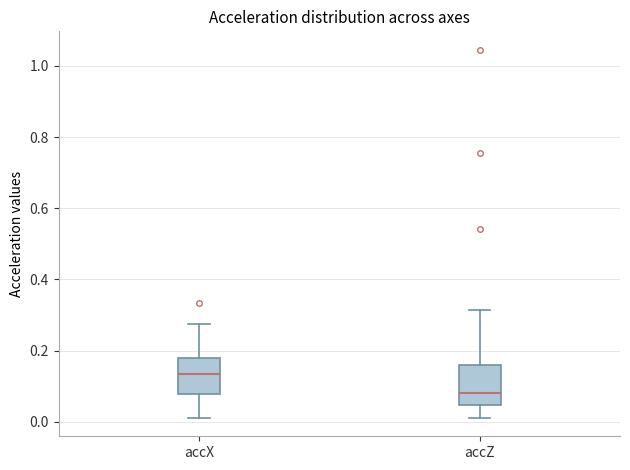

Reading left to right, transcribe this box plot: for each box, give where its median line is, the range the box spans, and where its two whiskers end, as read against the y-axis. The values are not printed on the chart, so give them approximately, as read against the axis.

accX: median 0.14, box 0.08 to 0.18, whiskers 0.02 to 0.28
accZ: median 0.08, box 0.04 to 0.16, whiskers 0.02 to 0.32